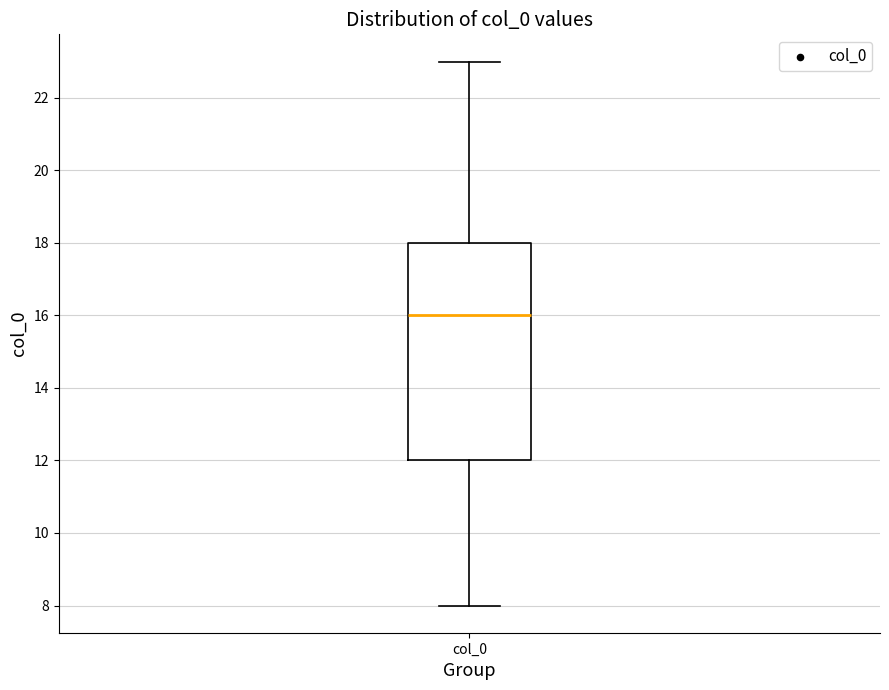

Where does the lower whisker of the box for col_0 end on the y-axis? The values are not printed on the chart, so give them approximately, as read against the axis.

8